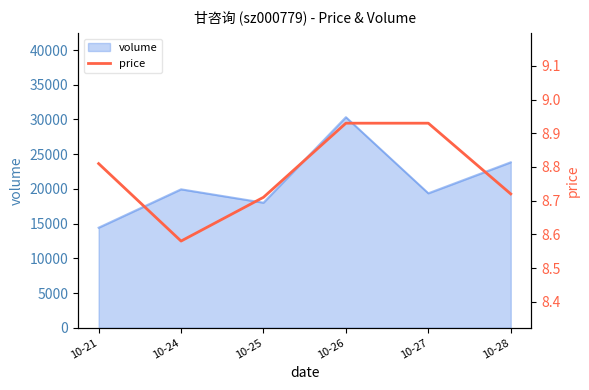

What is the value of the 1st point from the left?

8.8